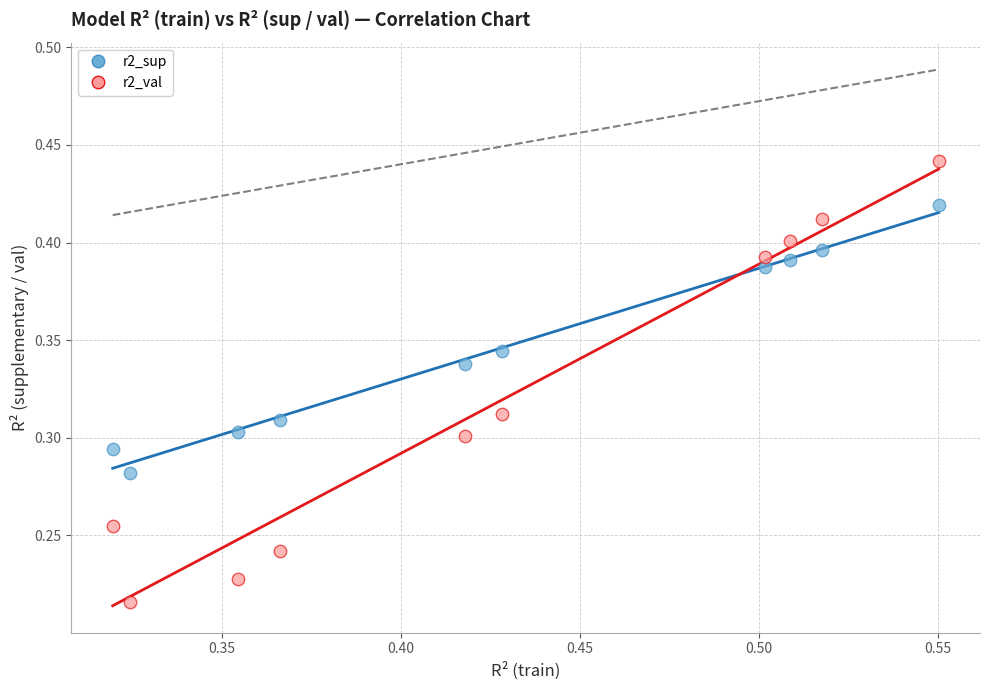

Which series has the largest Y range (max minus min)?

r2_val